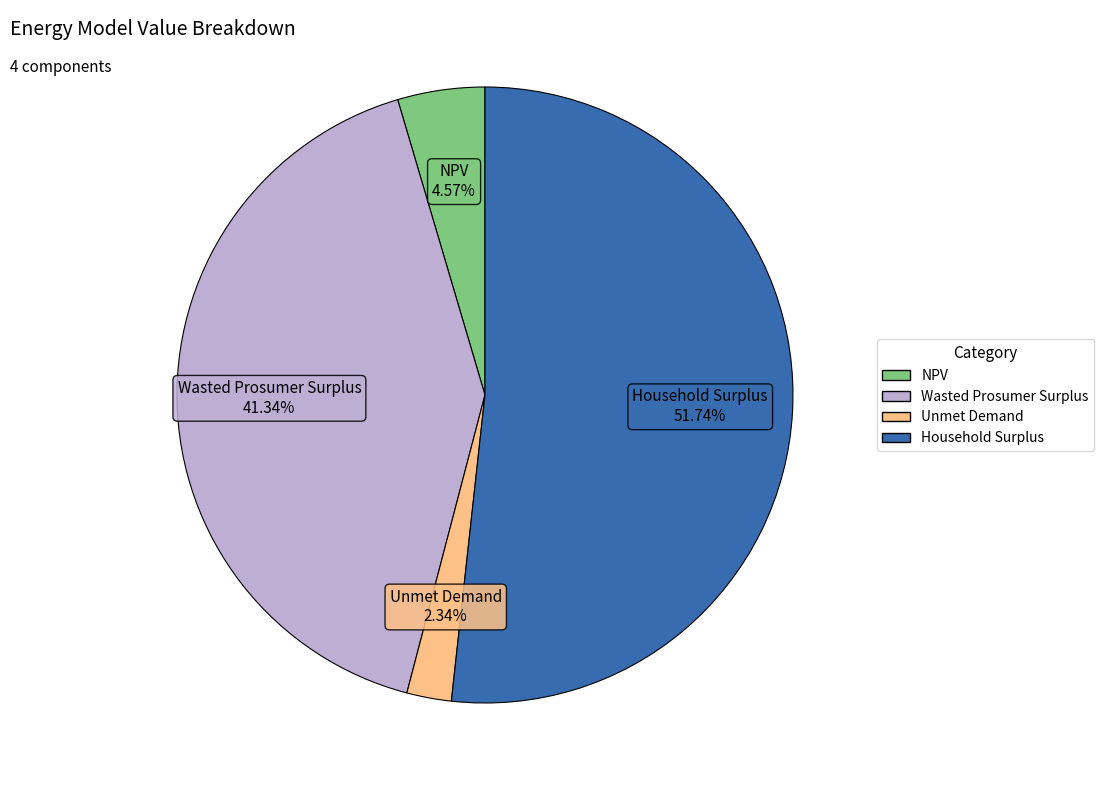

What is the ratio of the value at Unmet Demand to the value at Wasted Prosumer Surplus?

0.1